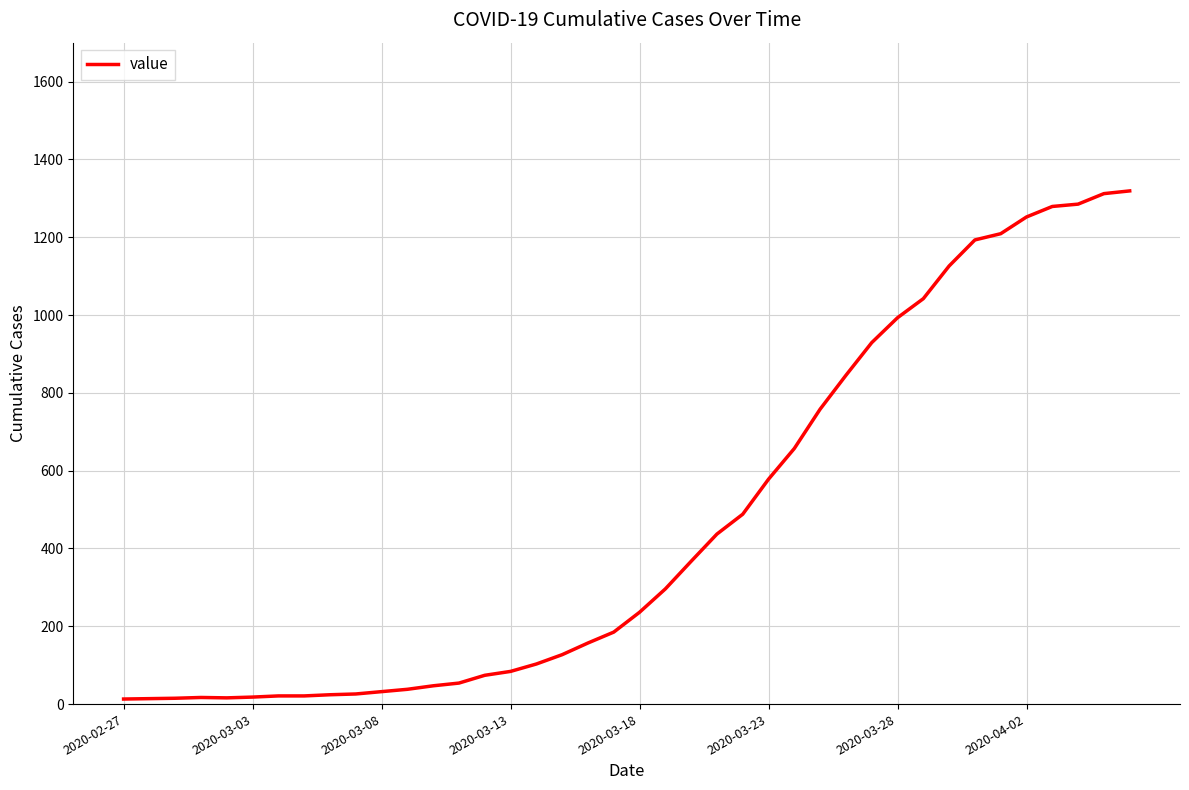

What is the difference between the maximum and minimum values?

1306